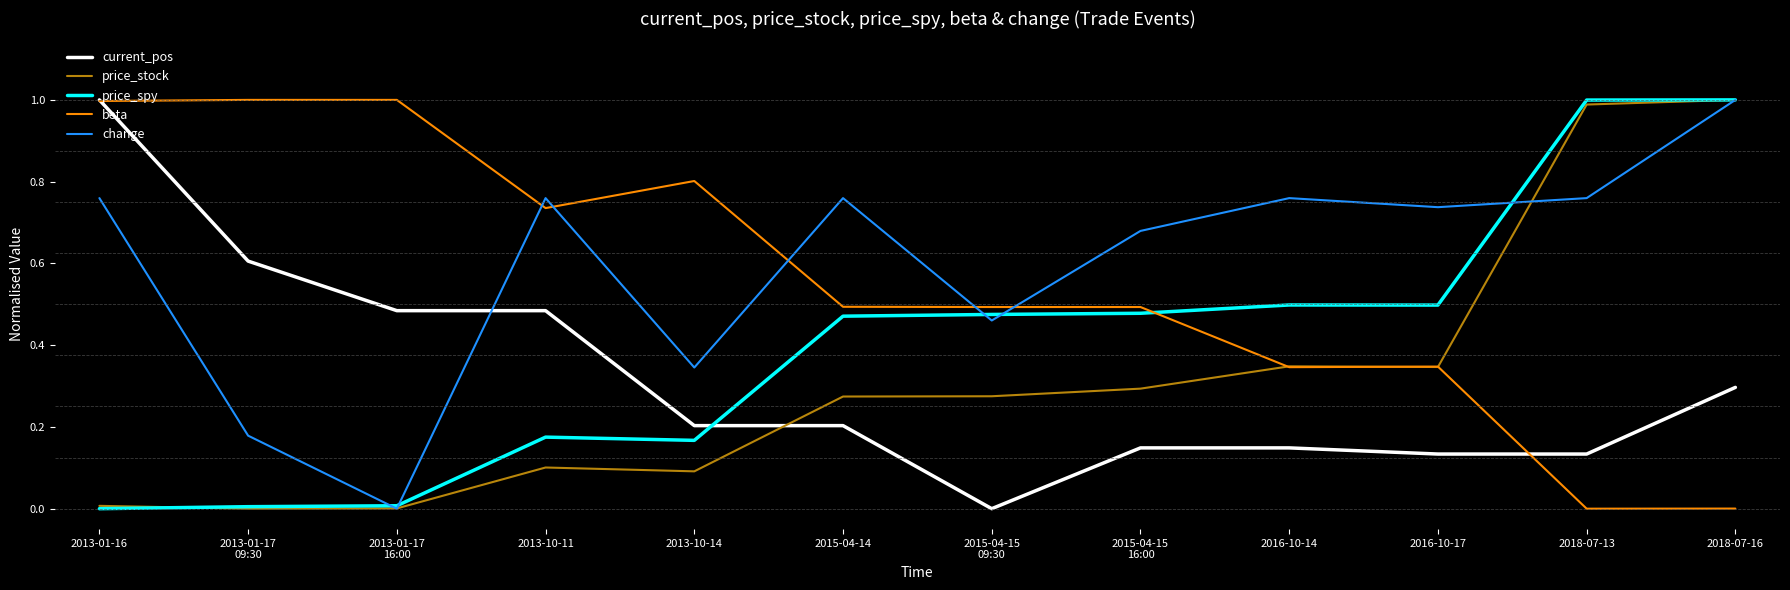

At which category does change reach its first local peak?

2013-10-11